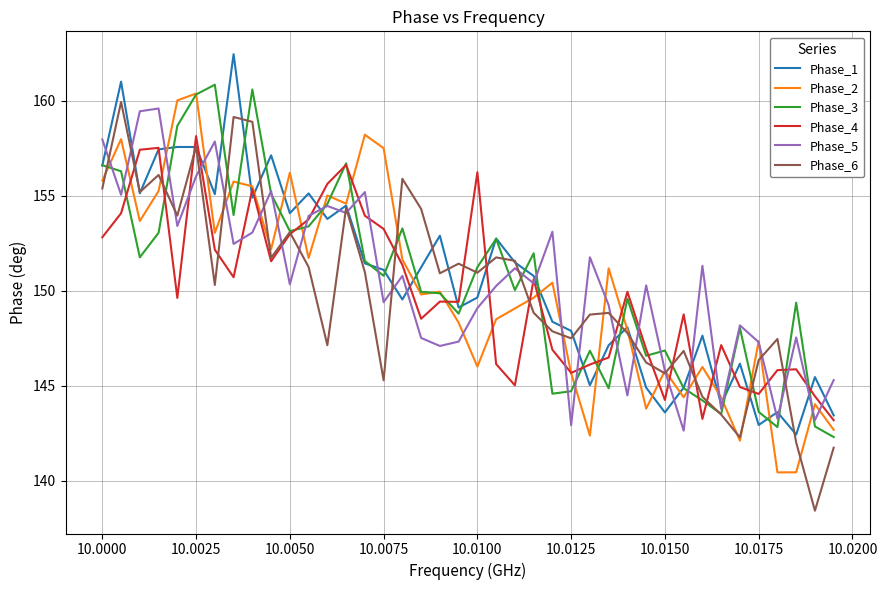

Rank the series by their maximum value, from lowest to highest.

Phase_4, Phase_5, Phase_6, Phase_2, Phase_3, Phase_1